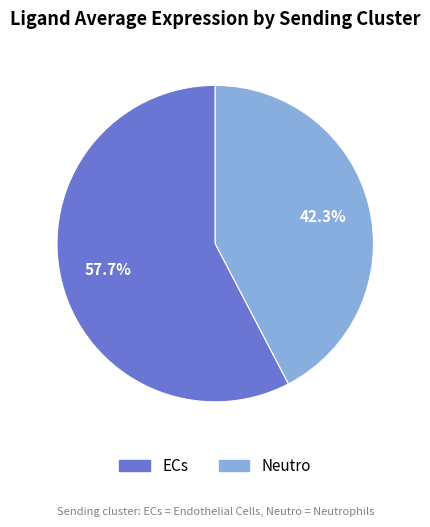

How many slices are in this pie chart?

2